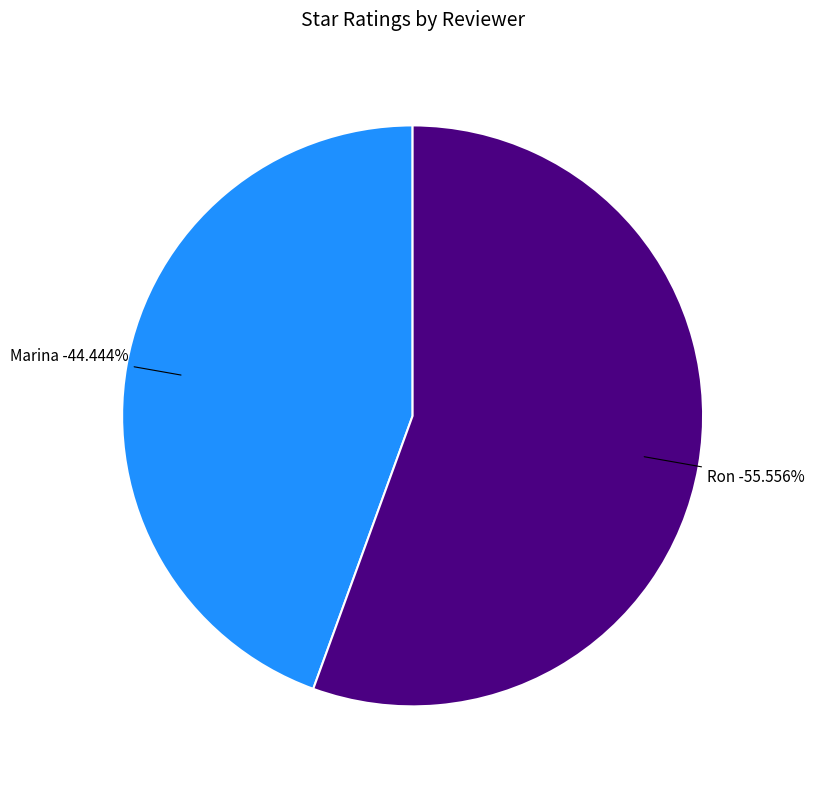

Between Marina and Ron, which is larger?

Ron